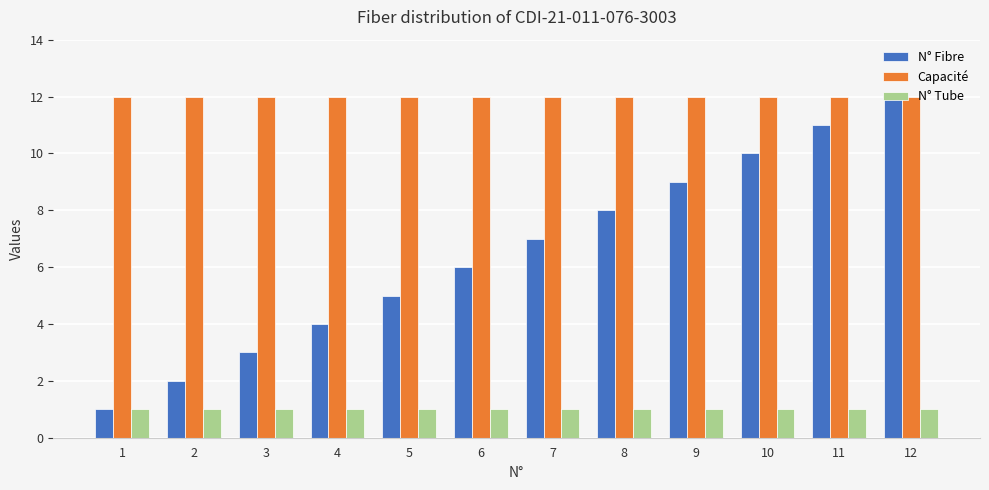

Is the value of N° Fibre at 10 greater than the value of N° Tube at 1?

Yes